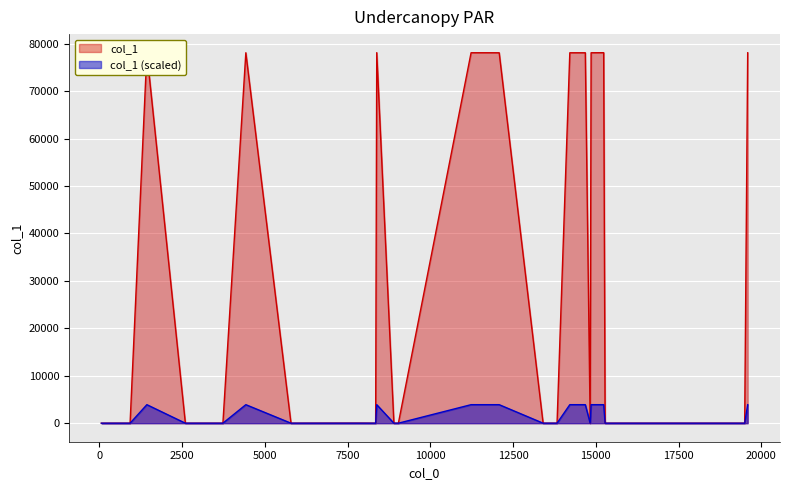

Which series has the largest range (max minus min)?

col_1